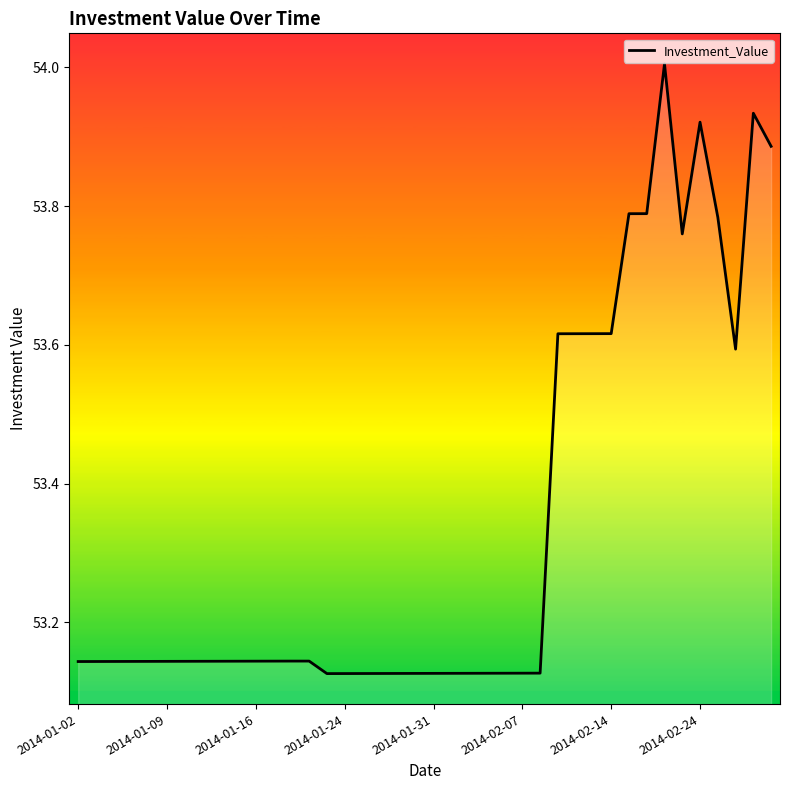

What is the change in value from 28 to 34?

+0.1